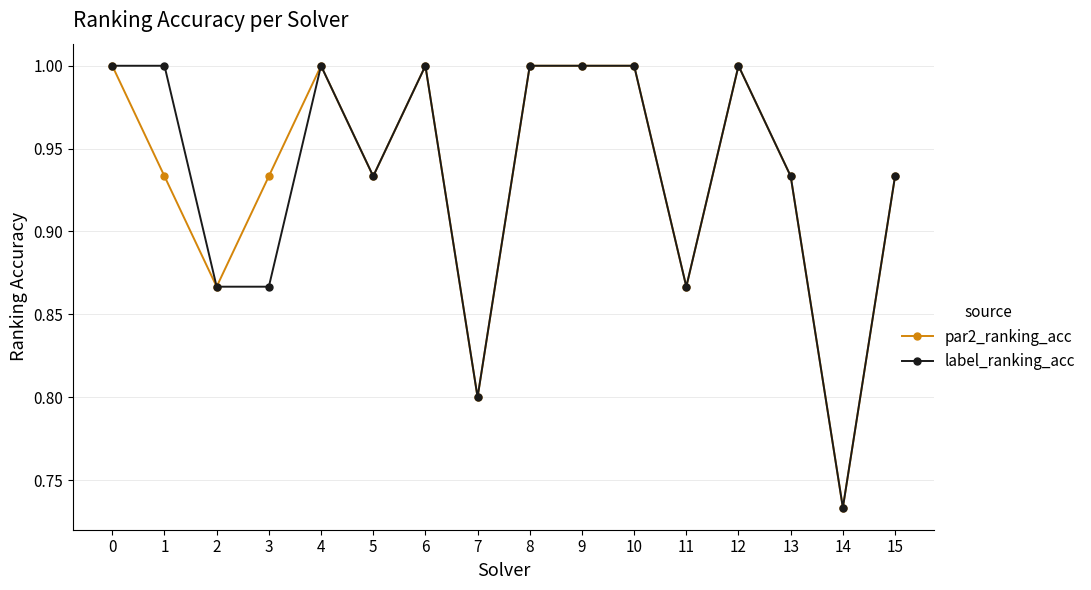

What is the value of the par2_ranking_acc point at the 5th from the left?

1.0